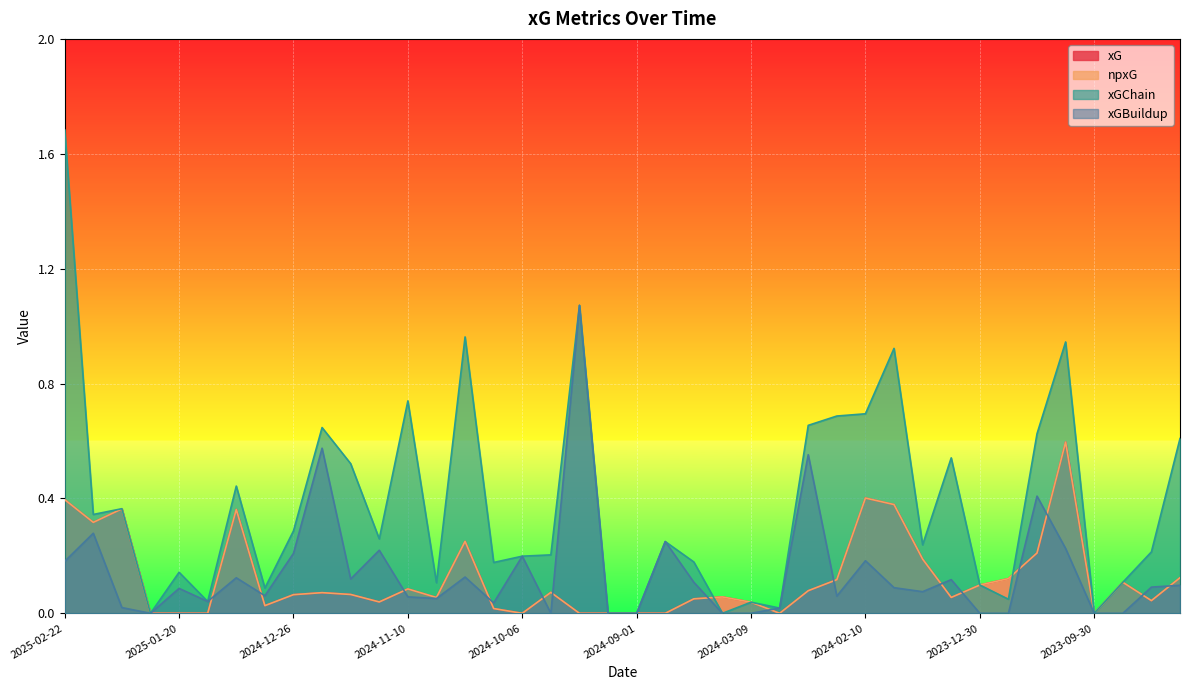

At which label does xGBuildup reach its peak?

2024-09-21